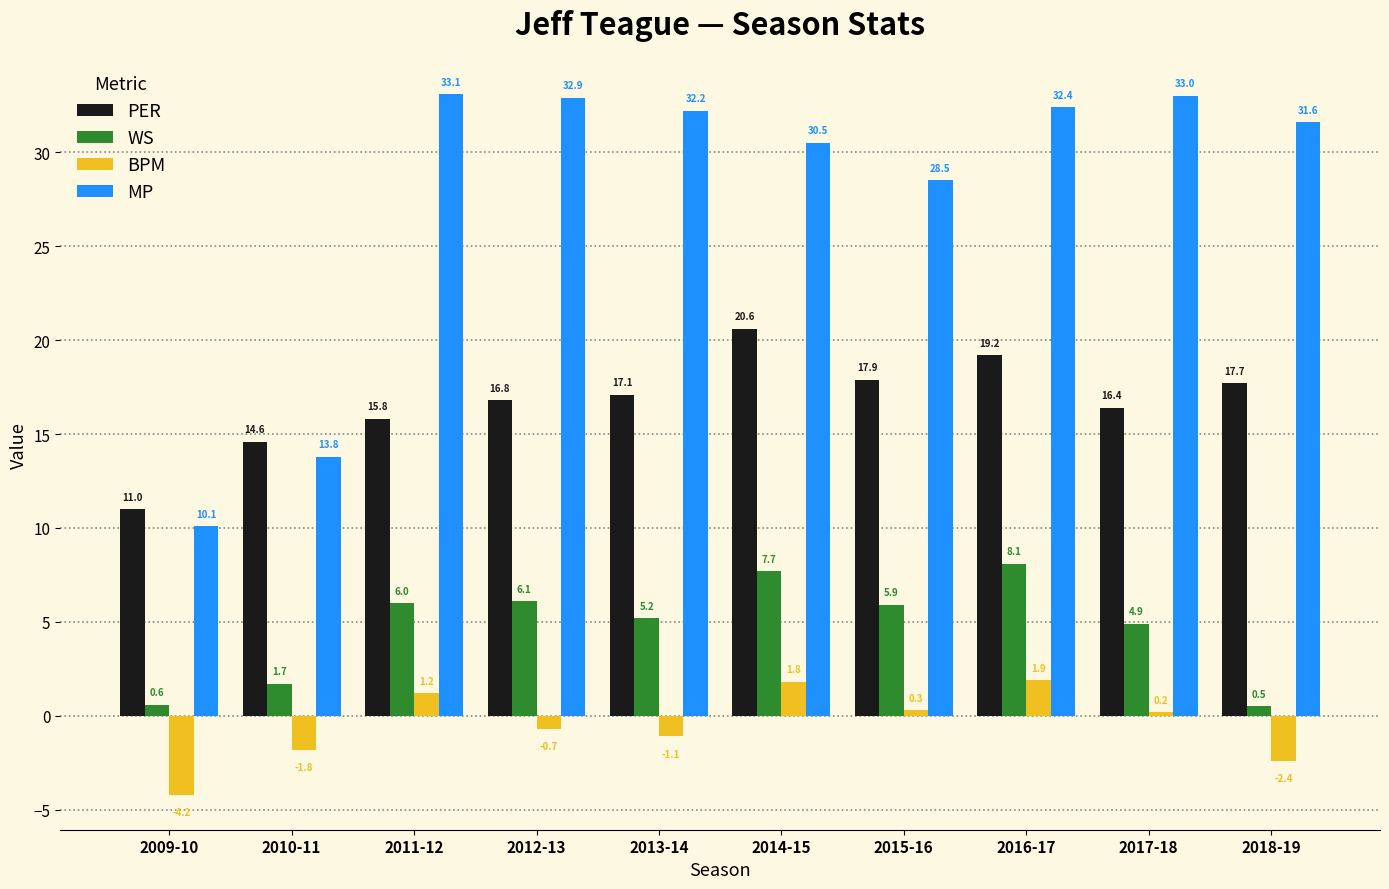

What is the difference between the maximum and minimum values in the WS series?

7.6